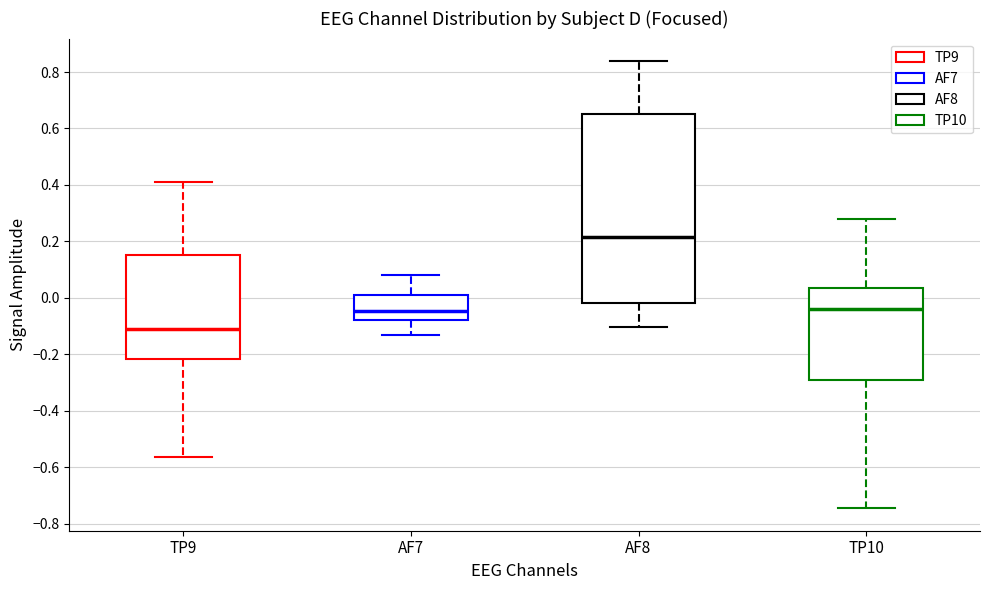

Where is the upper edge of the box for TP9 on the y-axis? The values are not printed on the chart, so give them approximately, as read against the axis.

0.16